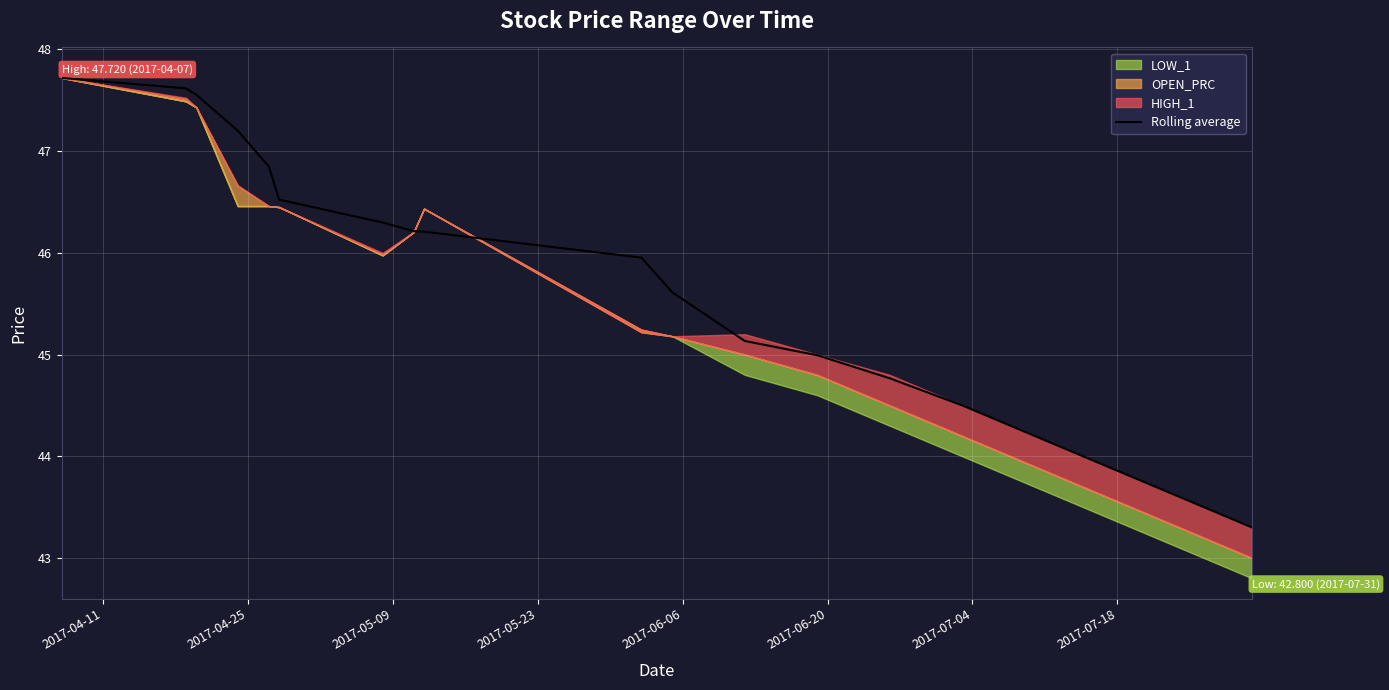

What is the highest value of the Rolling average series?

47.7